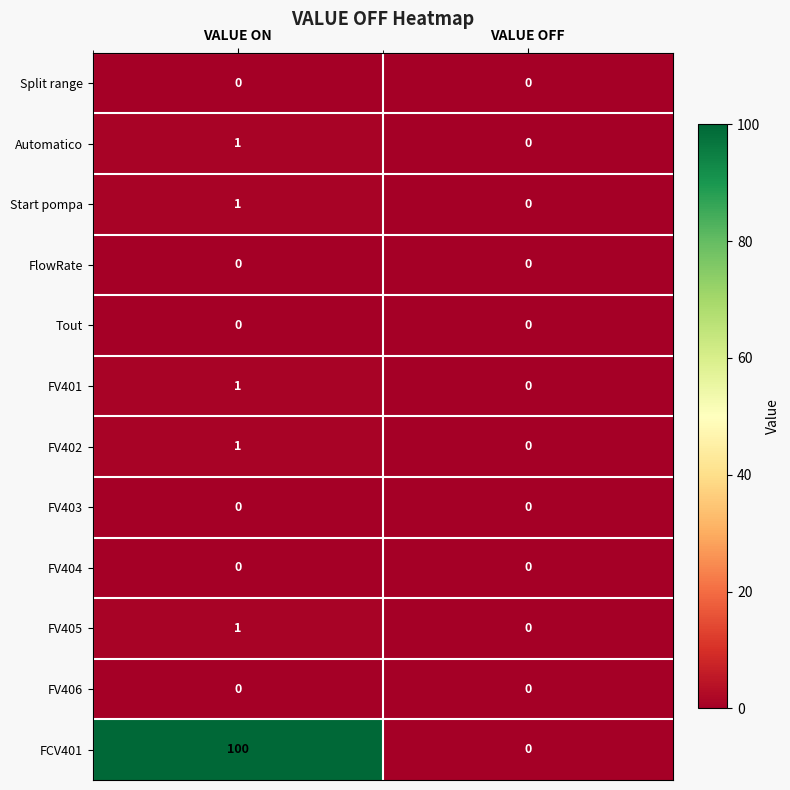

Reading left to right, transcribe all the data shown in this chart.

Split range: VALUE ON=0	VALUE OFF=0
Automatico: VALUE ON=1	VALUE OFF=0
Start pompa: VALUE ON=1	VALUE OFF=0
FlowRate: VALUE ON=0	VALUE OFF=0
Tout: VALUE ON=0	VALUE OFF=0
FV401: VALUE ON=1	VALUE OFF=0
FV402: VALUE ON=1	VALUE OFF=0
FV403: VALUE ON=0	VALUE OFF=0
FV404: VALUE ON=0	VALUE OFF=0
FV405: VALUE ON=1	VALUE OFF=0
FV406: VALUE ON=0	VALUE OFF=0
FCV401: VALUE ON=100	VALUE OFF=0